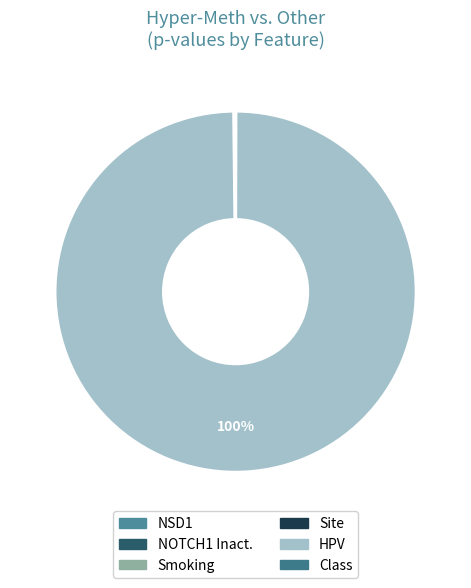

Count the number of slices in the pie.

6